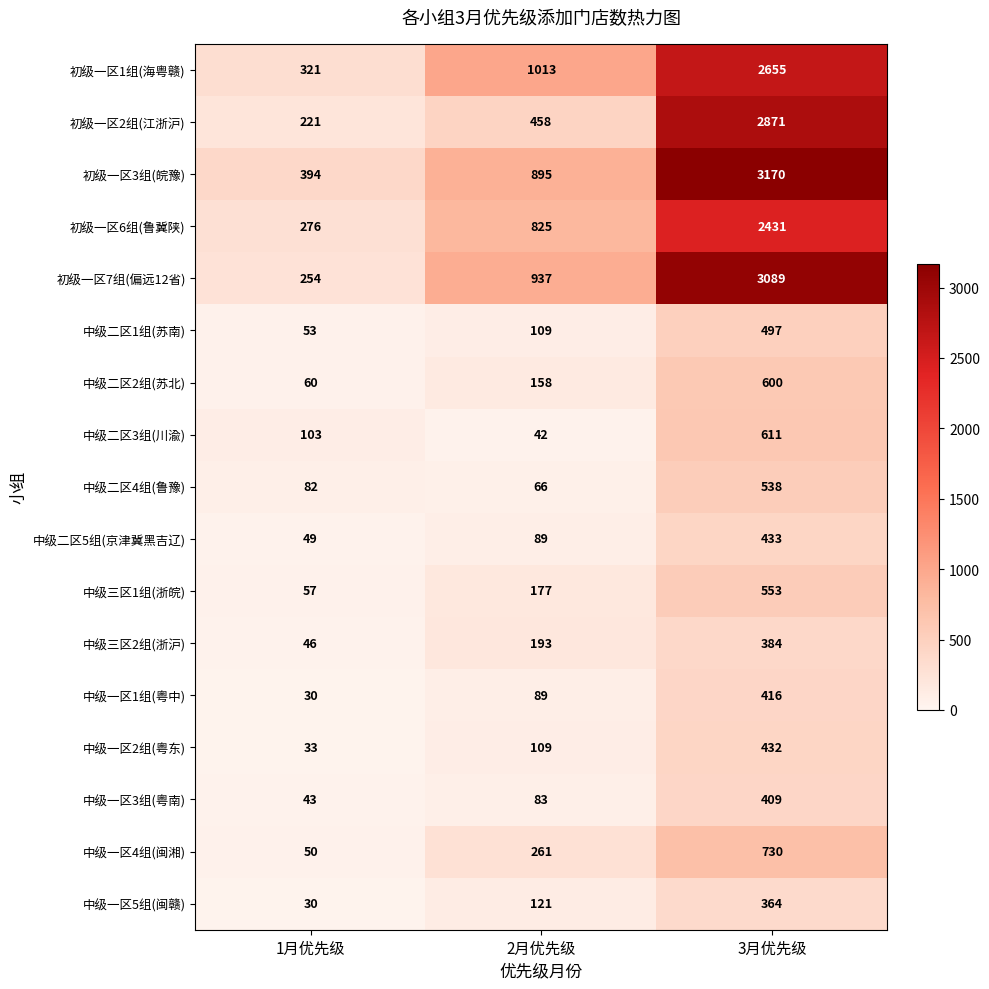

How many distinct data groups are displayed?

17